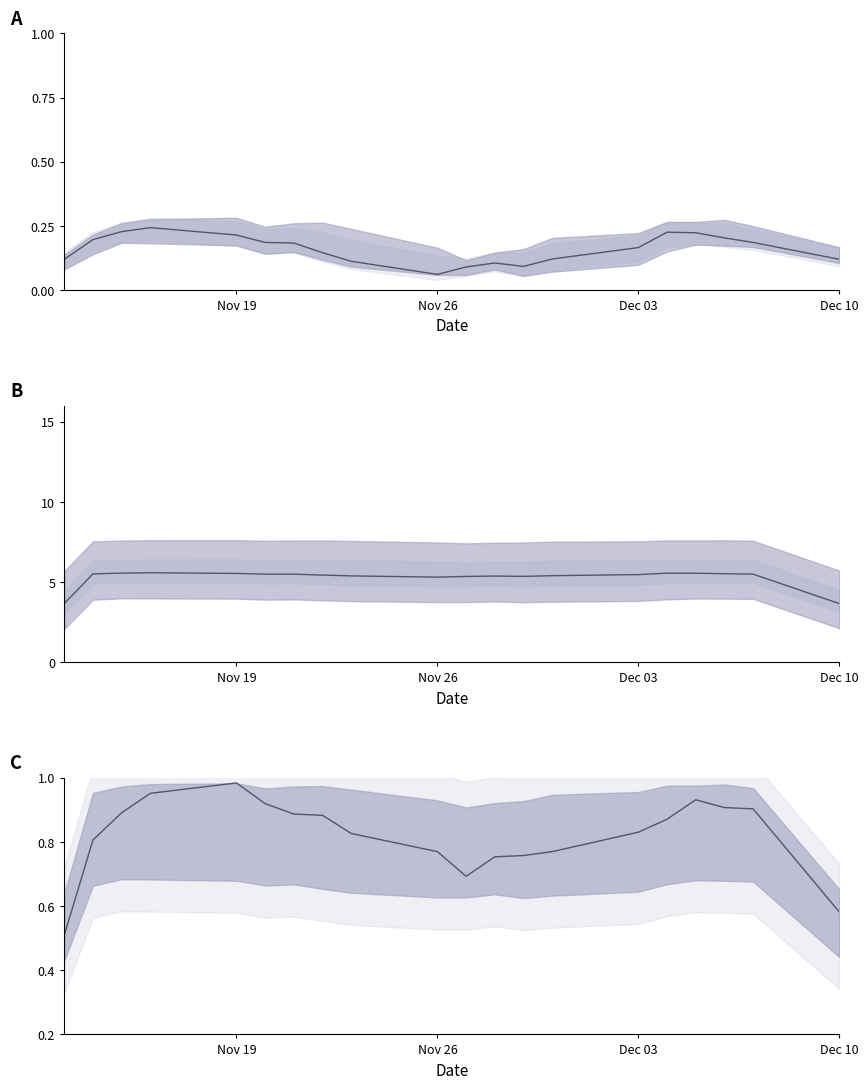

What is the smallest value displayed?

0.5